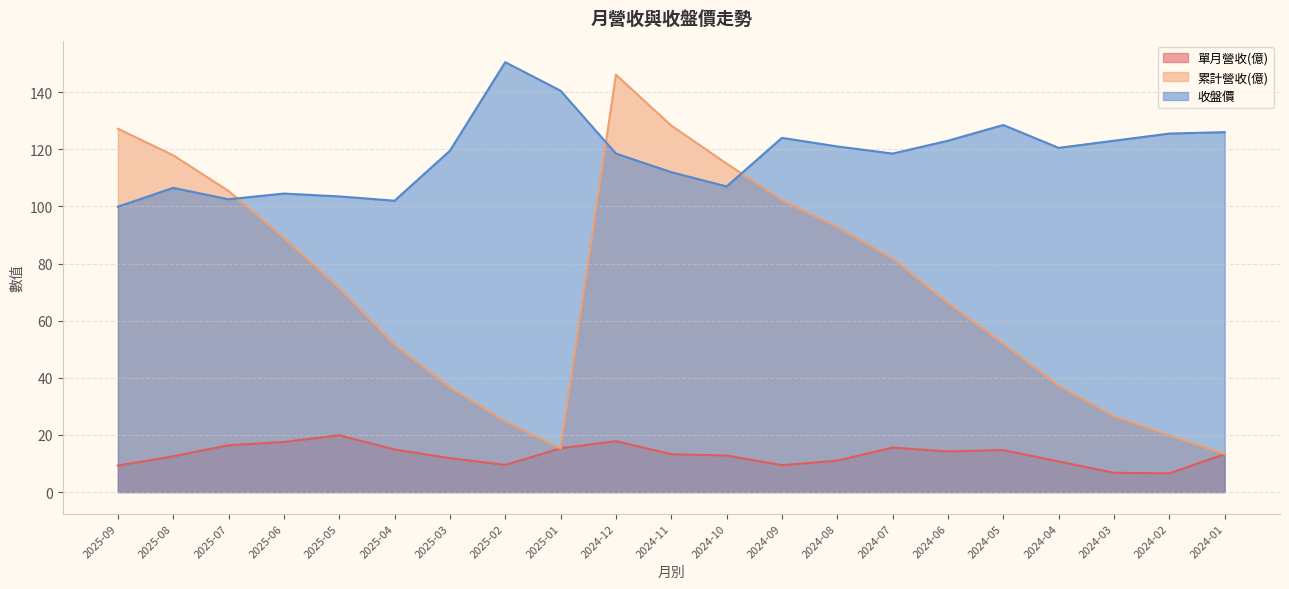

True or false: 累計營收(億) and 單月營收(億) intersect in this chart.

False